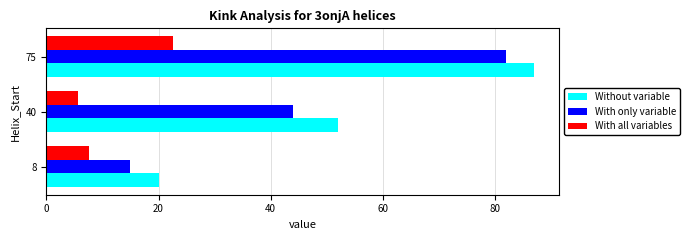

Rank the series by their maximum value, from highest to lowest.

Without variable, With only variable, With all variables